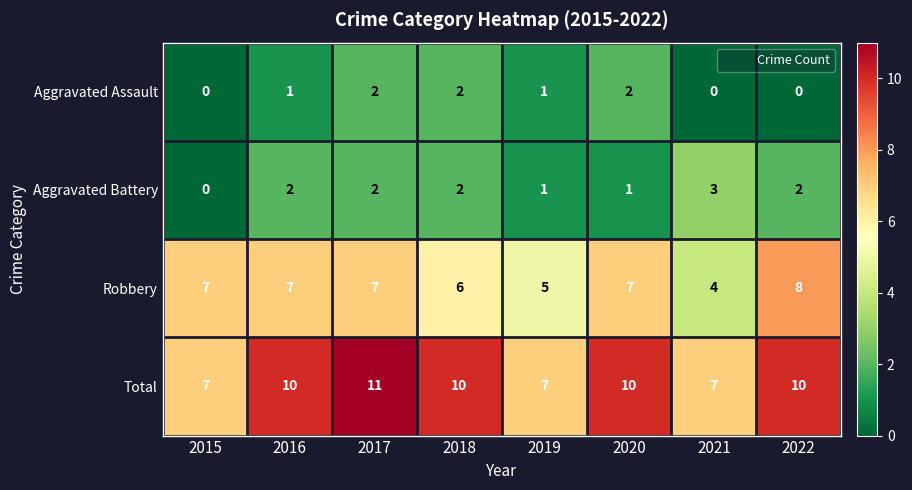

What is the average value of the Total series?

9